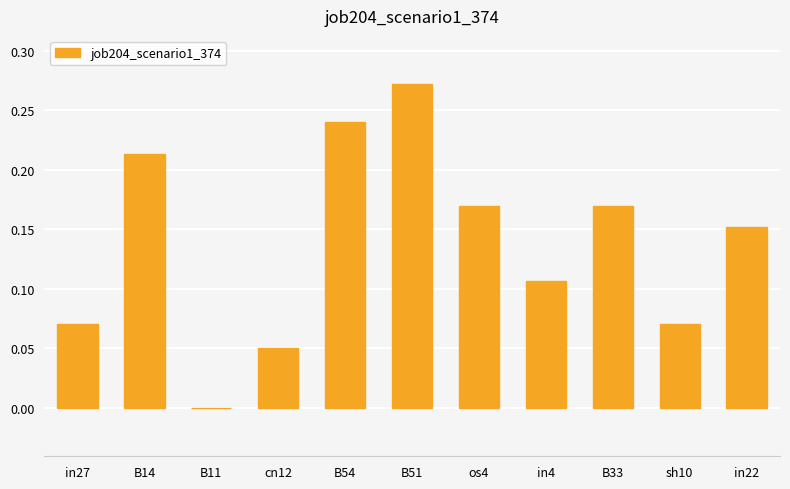

At which category does the chart reach its peak across all series?

B51